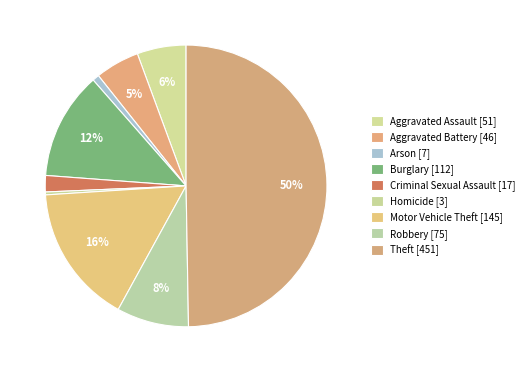

Which category has the smallest portion of the pie?

Homicide